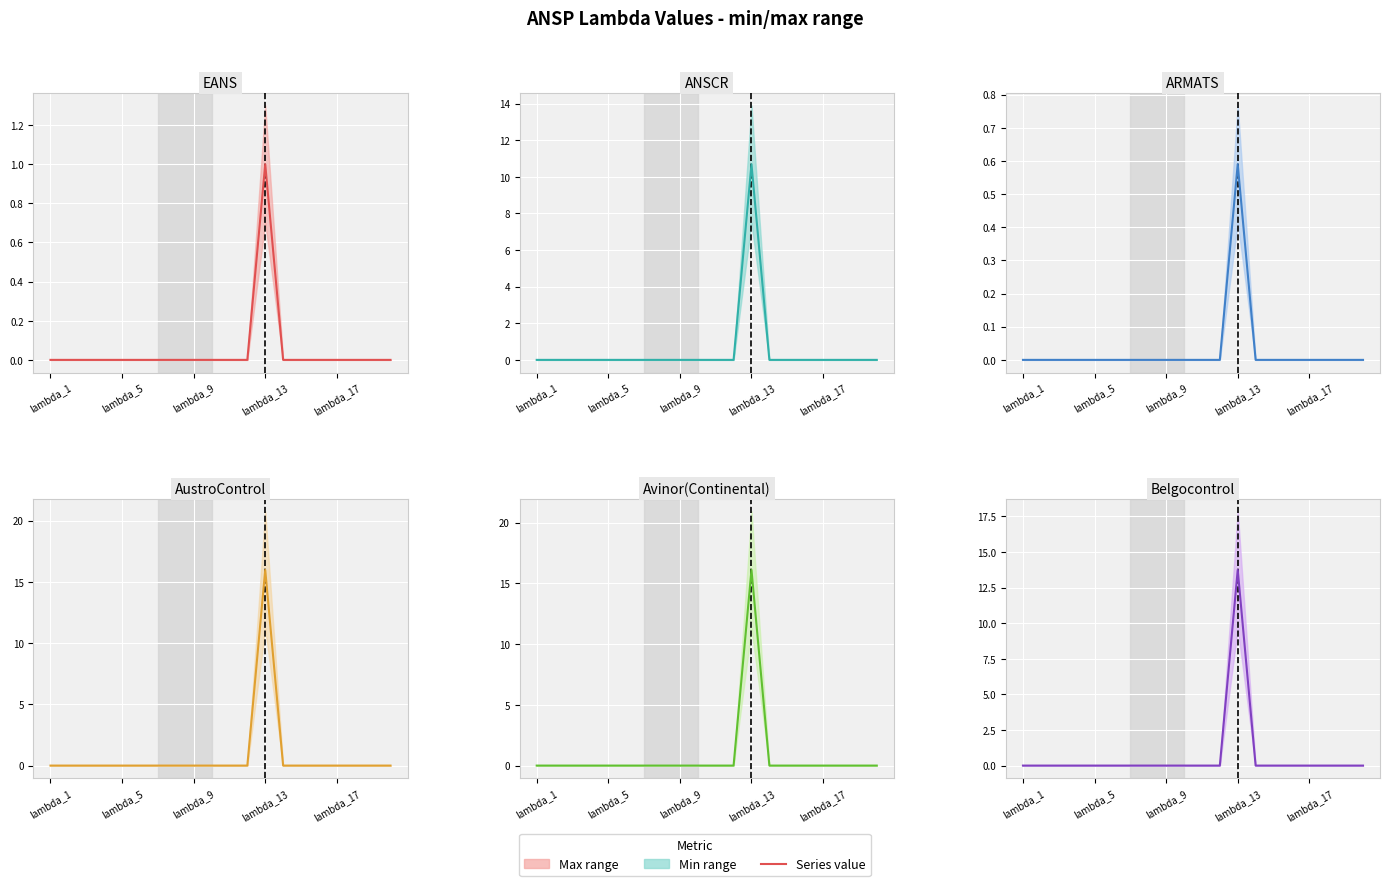

How many data points in Belgocontrol are above 0?

1